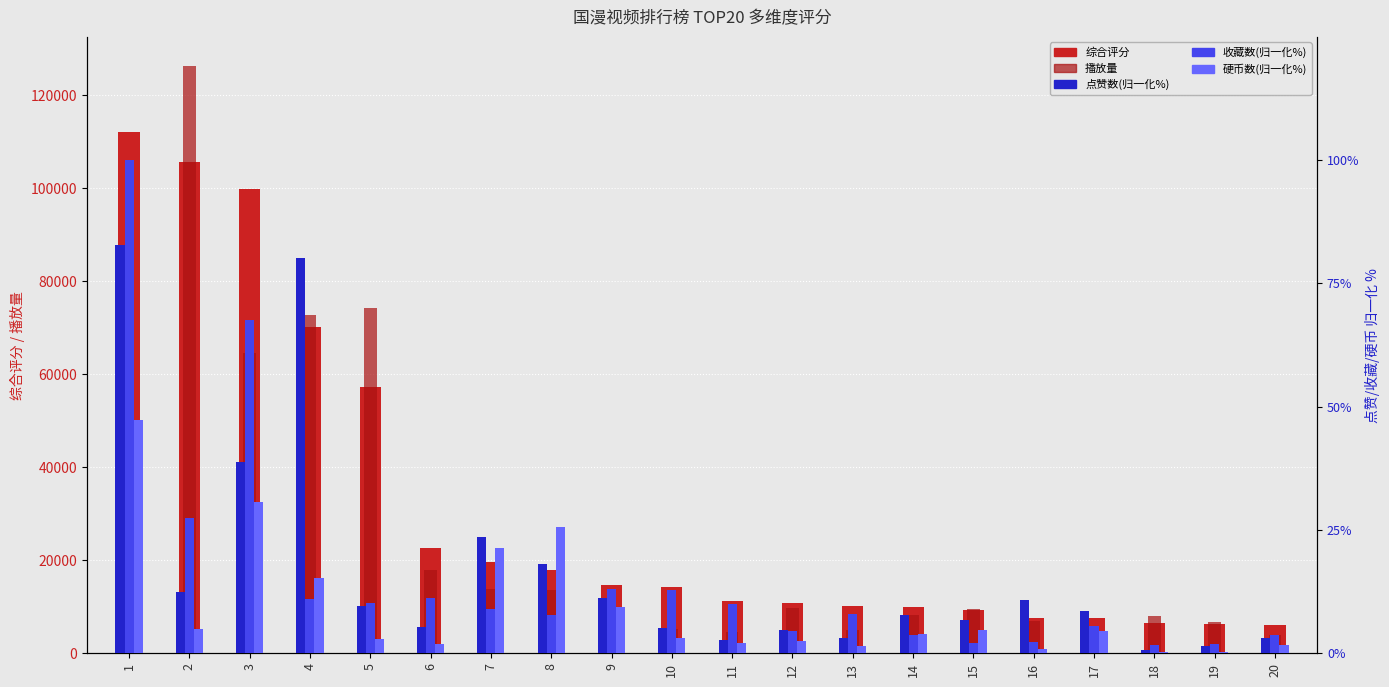

Rank the series by their maximum value, from lowest to highest.

硬币数(归一化%), 点赞数(归一化%), 收藏数(归一化%), 综合评分, 播放量